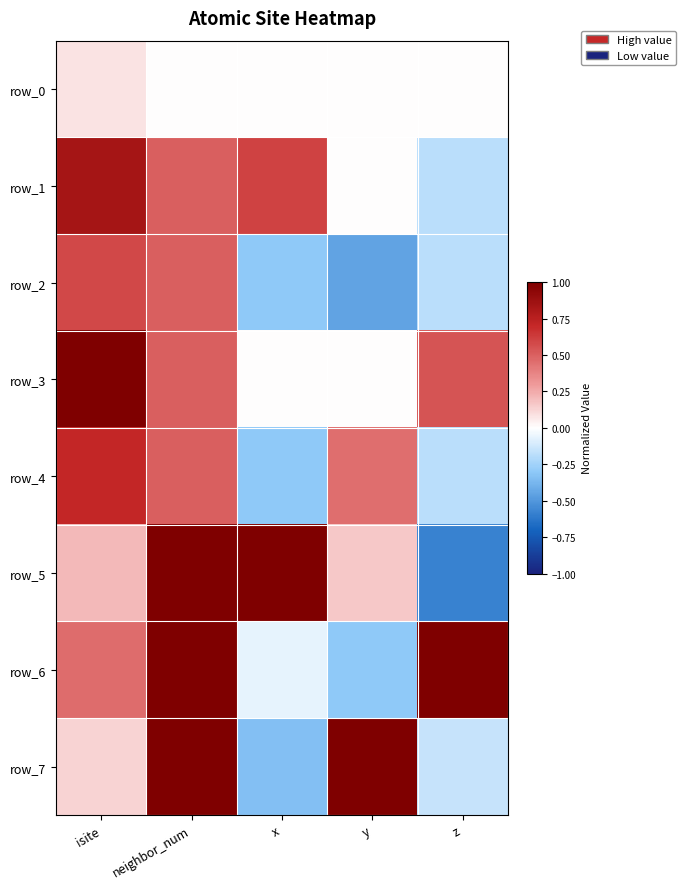

What is the lowest value of the row_7 series?

-0.3